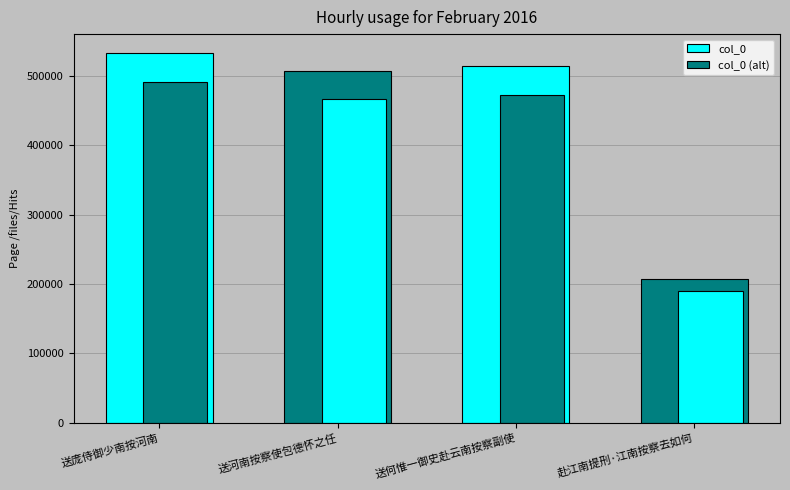

What is the label of the 1st bar from the left?

送庞侍御少南按河南